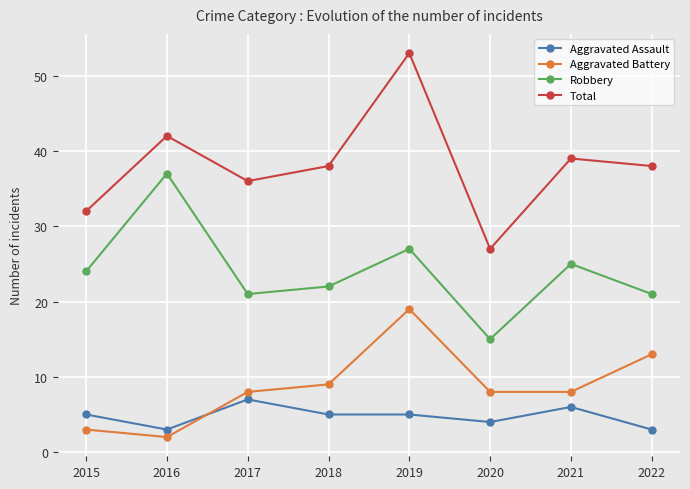

At 2022, list the series in order from smallest to largest.

Aggravated Assault, Aggravated Battery, Robbery, Total